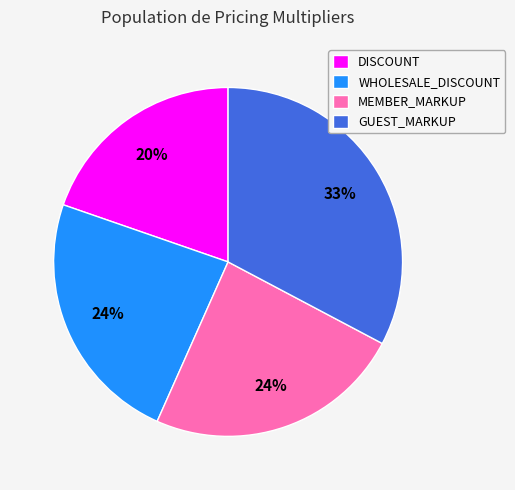

Count the number of slices in the pie.

4